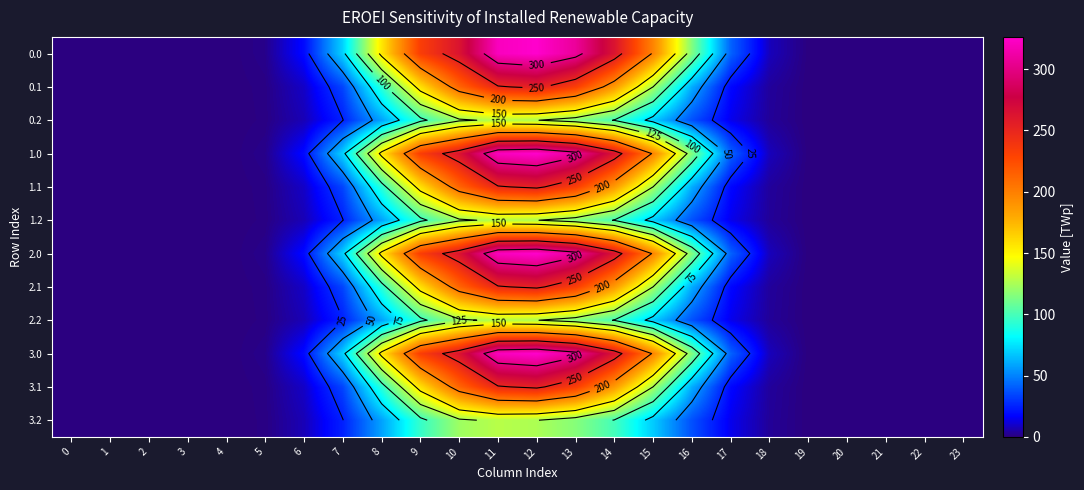

Which category has the highest value in the 2.2 series?

11